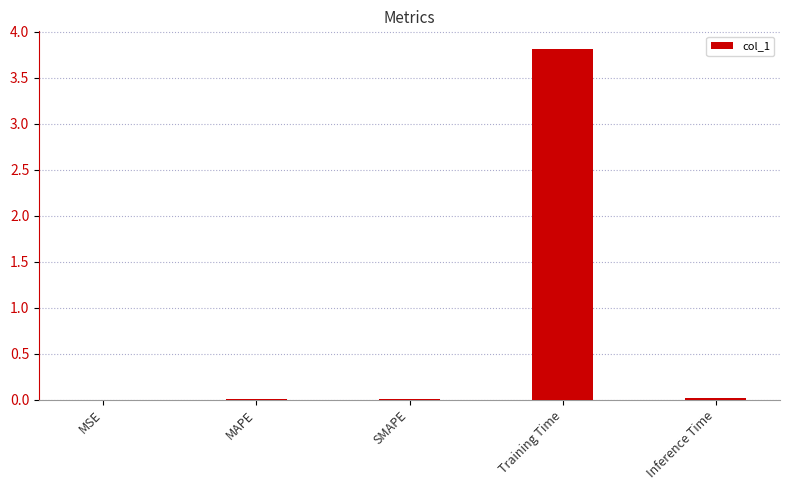

Which label corresponds to the largest value in the chart?

Training Time